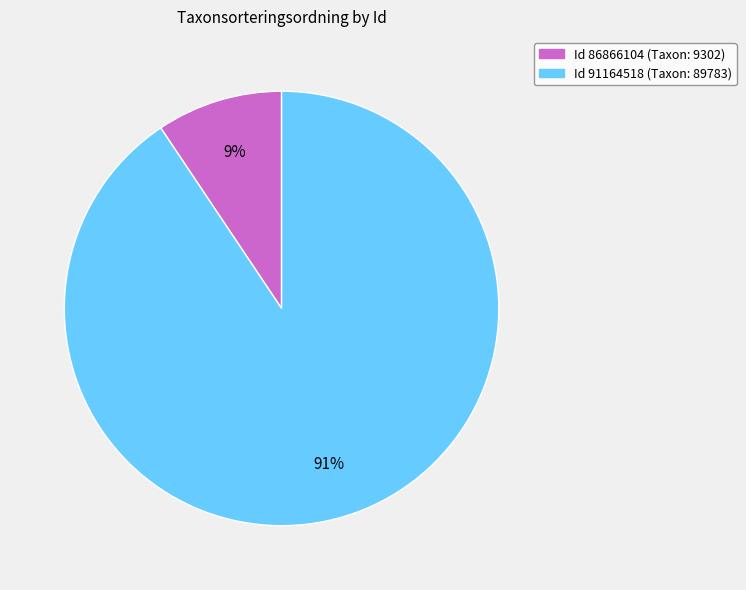

Is there any slice that represents more than half of the pie?

Yes